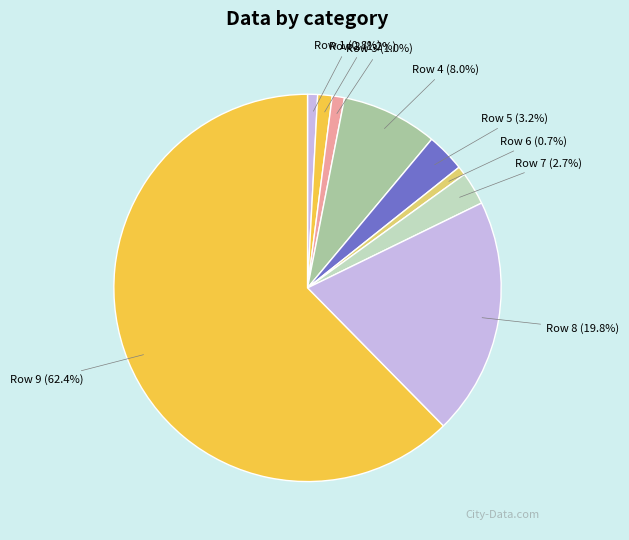

How many slices are in this pie chart?

9